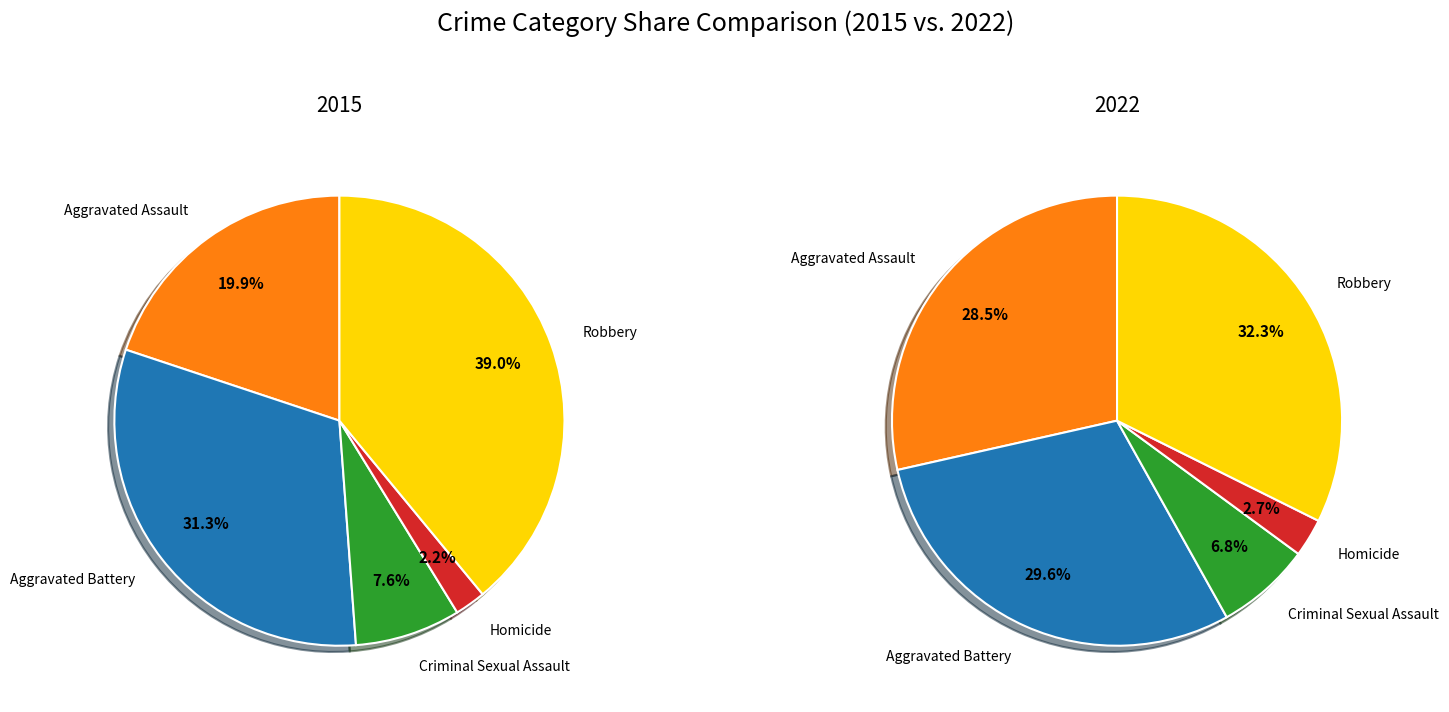

Does any single category account for the majority?

No